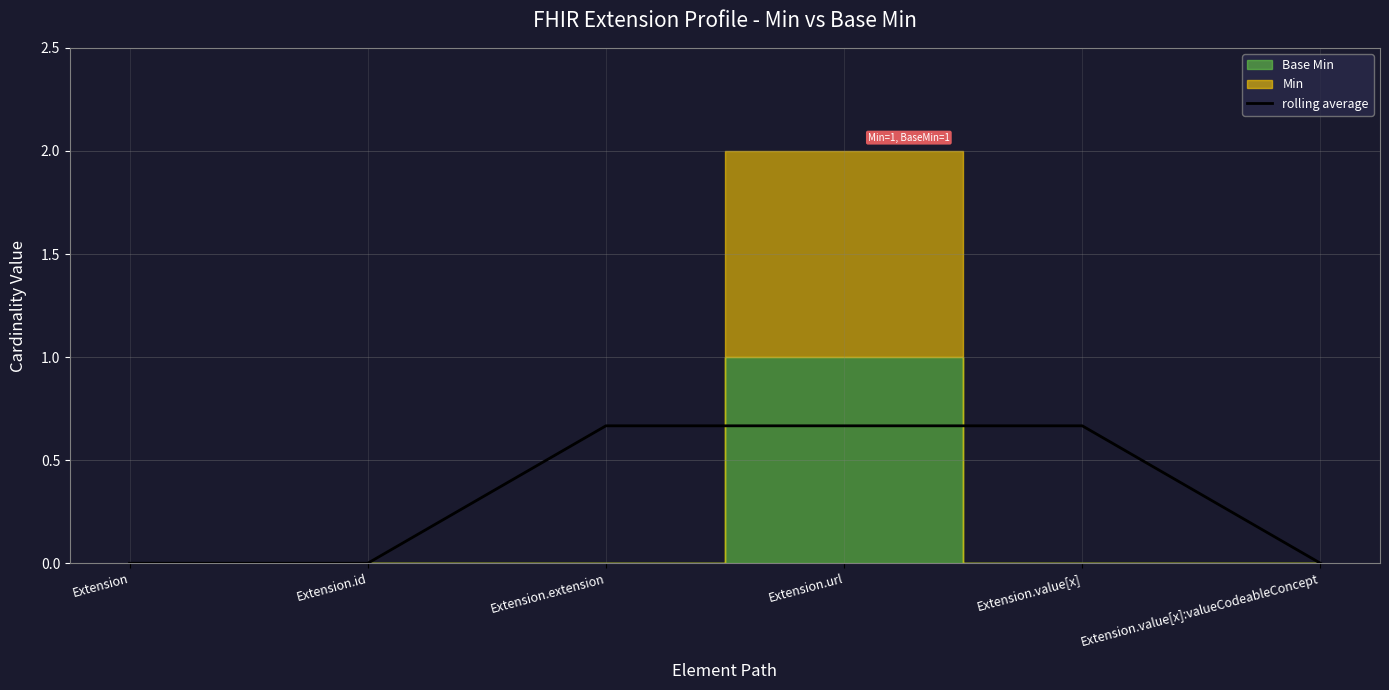

Is it true that rolling average equals -0.3 at Extension.value[x]:valueCodeableConcept?

False